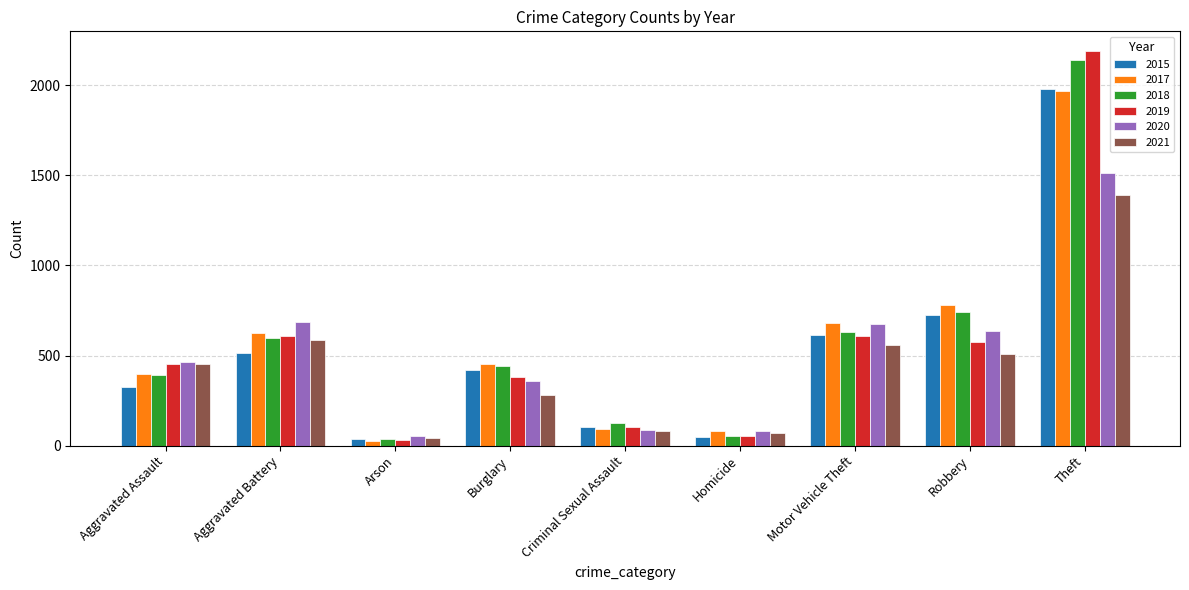

What is the difference between the maximum and minimum values in the 2018 series?

2103